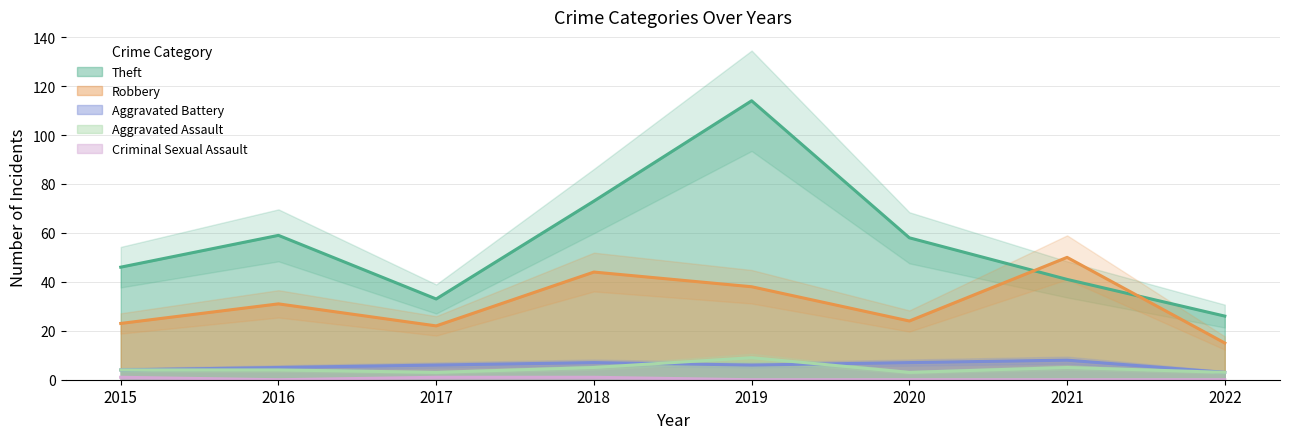

After their last crossing, which series has the higher values: Theft or Robbery?

Theft